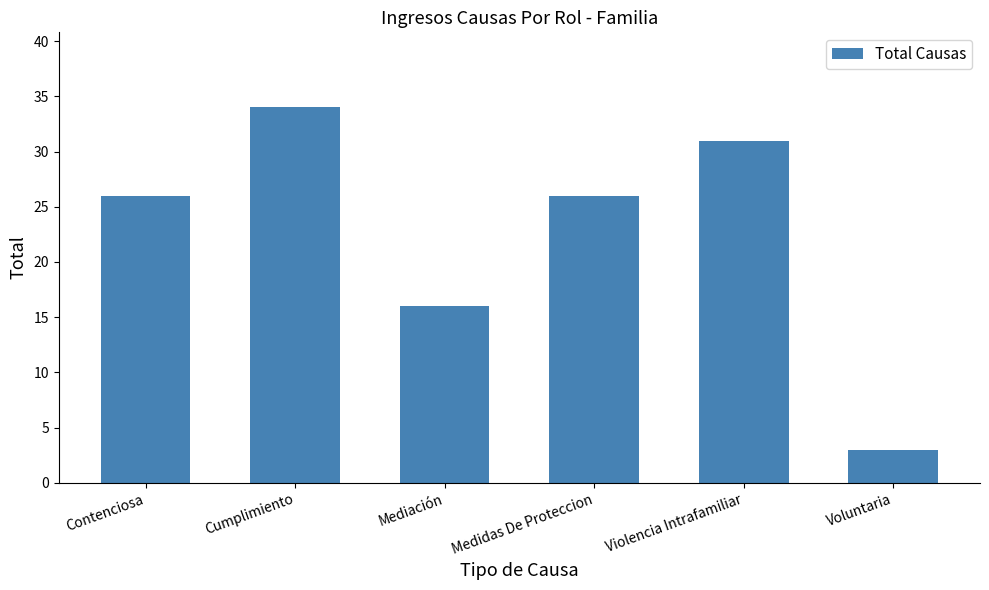

At which category does the chart reach its minimum across all series?

Voluntaria